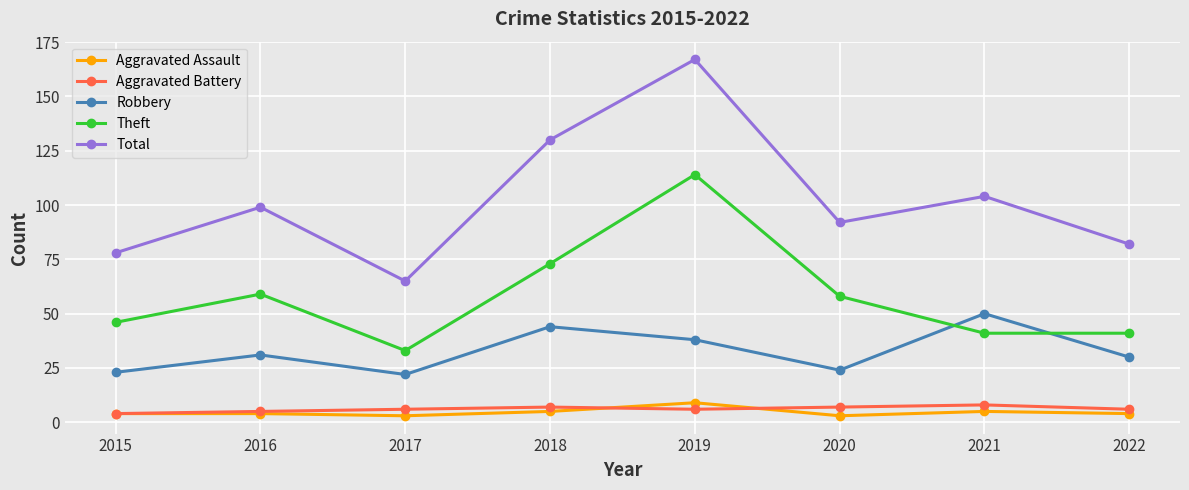

True or false: Theft and Total cross at least once.

False